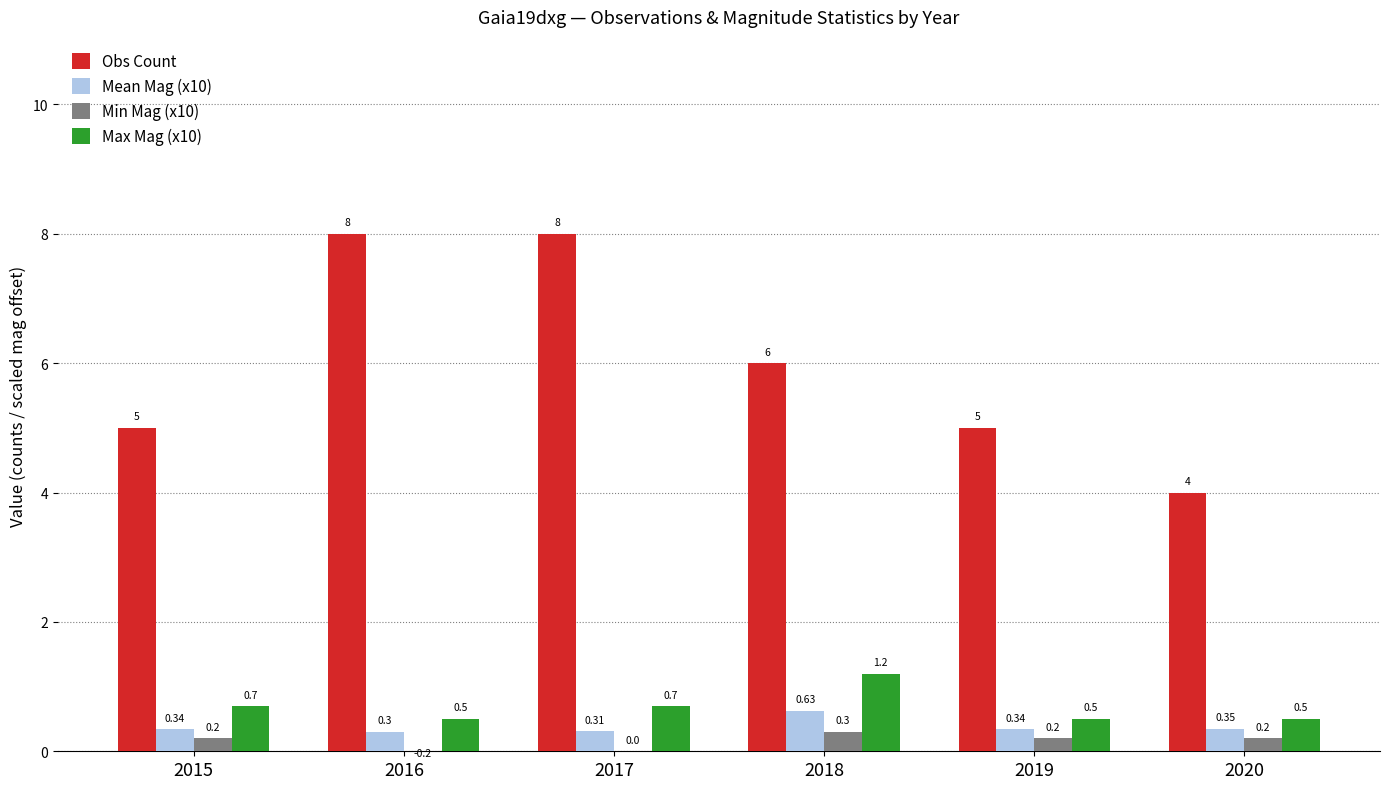

What is the value of the Max Mag (x10) bar at the 5th from the left?

0.5